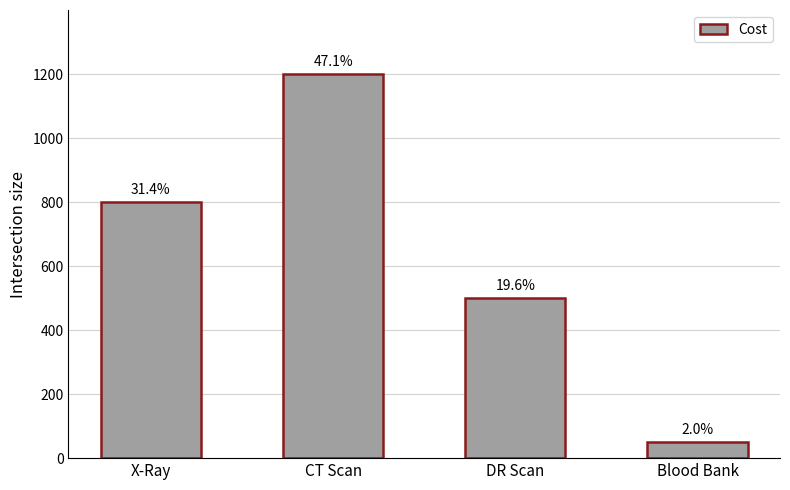

What is the average value?

638